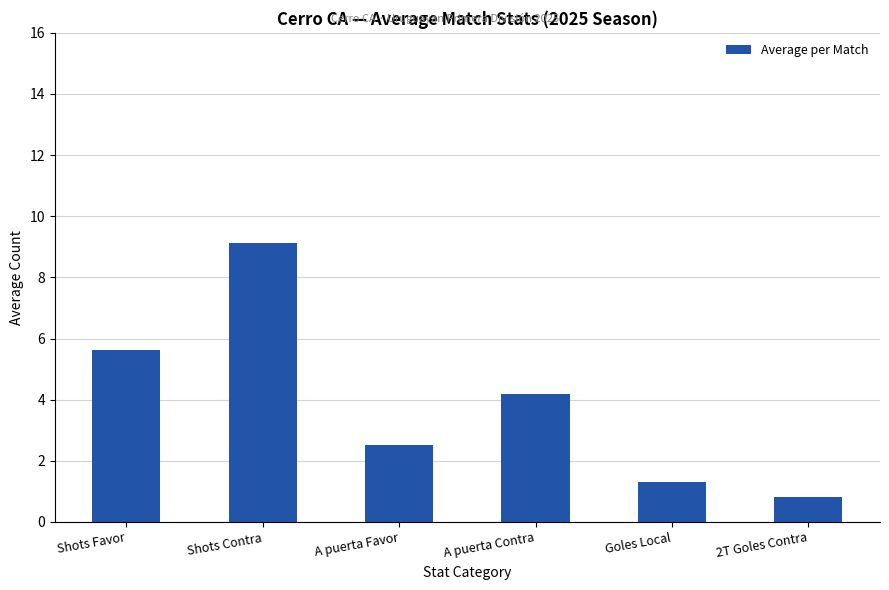

What is the greatest value displayed?

9.1